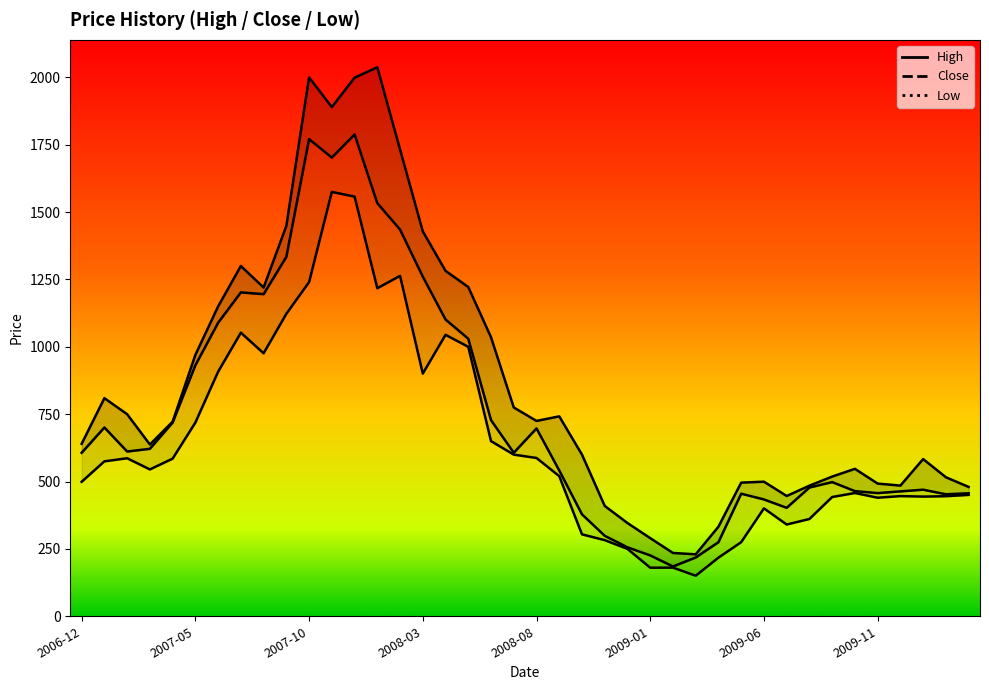

What value does the Low series have at 2009-03?

150.5